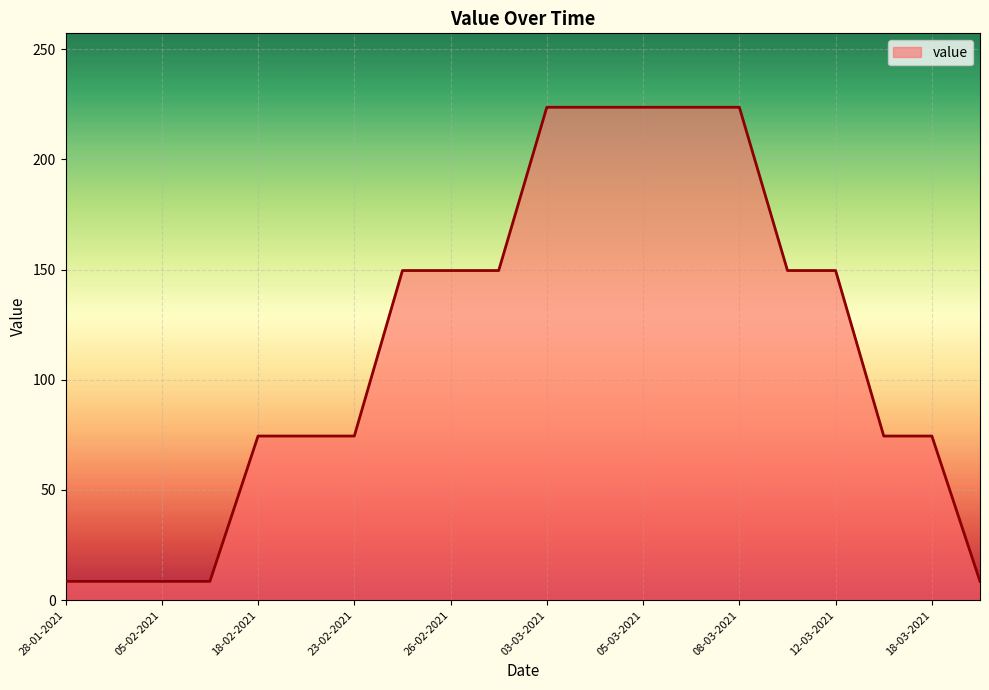

Reading right to left, list all the values displayed in this chart.

8.5	74.4	74.4	149.5	149.5	223.6	223.6	223.6	223.6	223.6	149.5	149.5	149.5	74.4	74.4	74.4	8.5	8.5	8.5	8.5